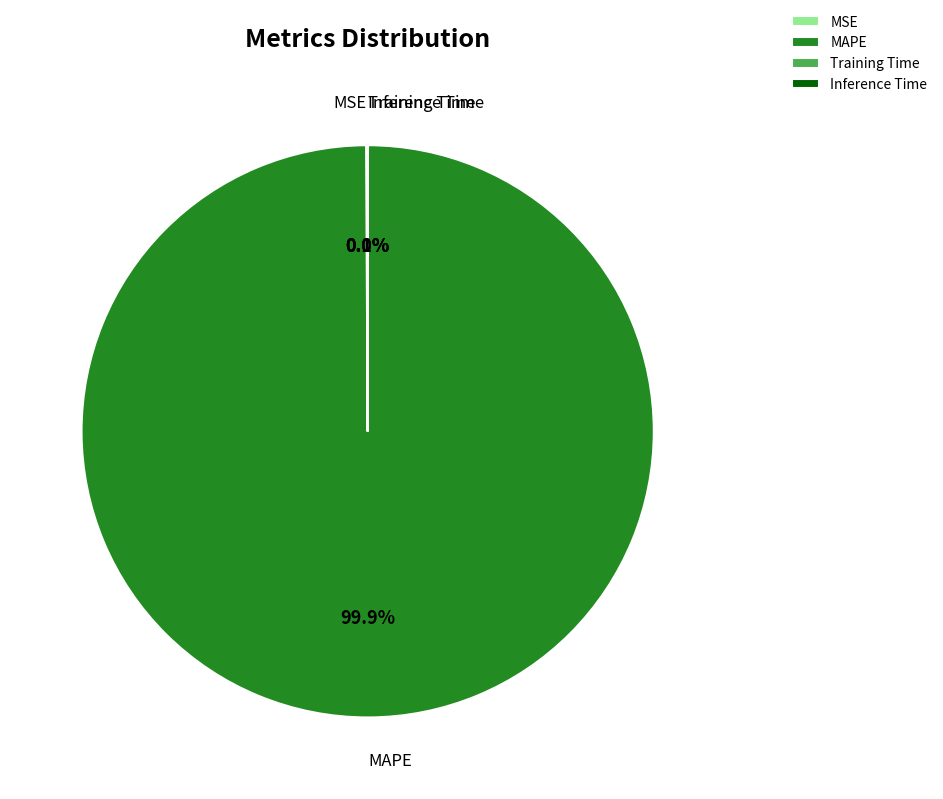

What is the largest slice in the pie chart?

MAPE